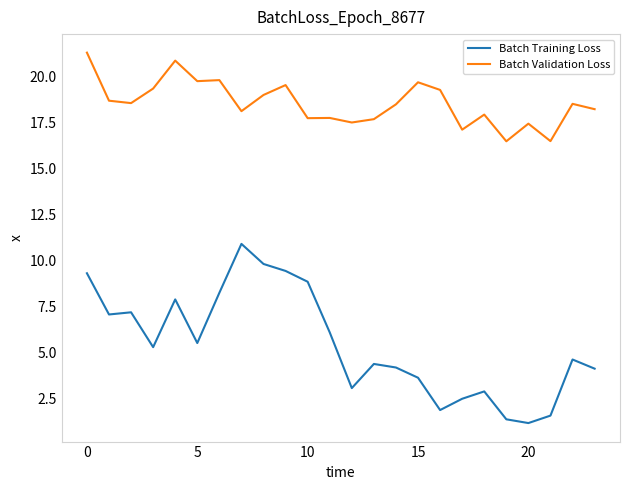

True or false: Batch Validation Loss and Batch Training Loss cross at least once.

False